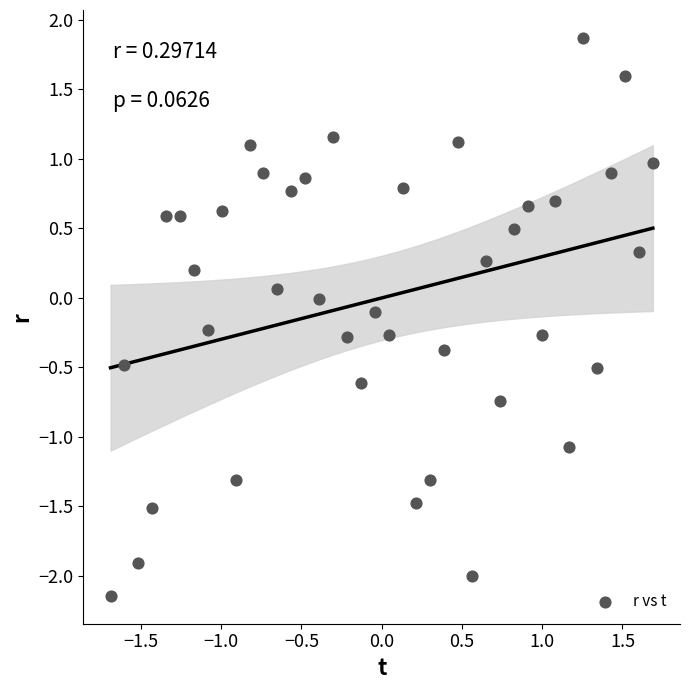

What is the range of Y values (max minus min)?

4.0